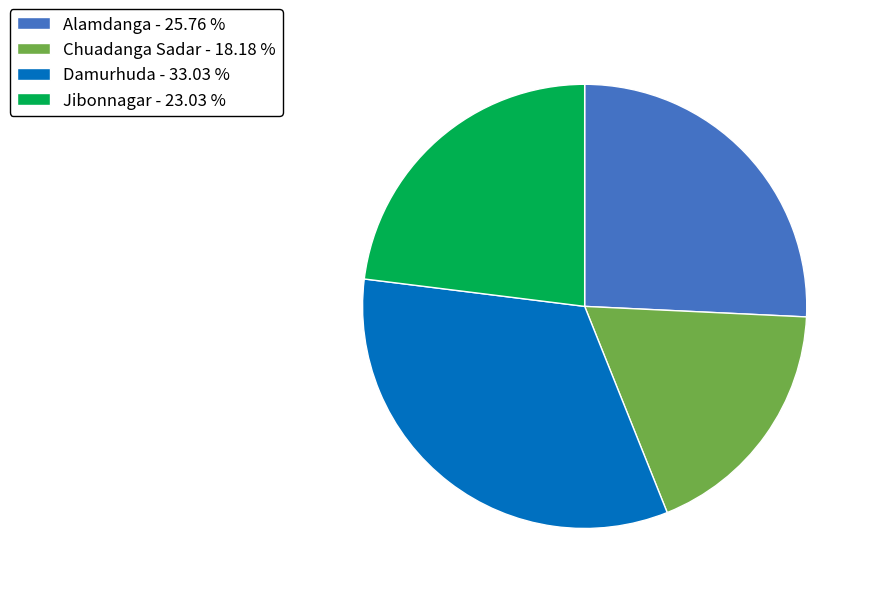

Do Chuadanga Sadar and Alamdanga together represent more than half of the pie?

No